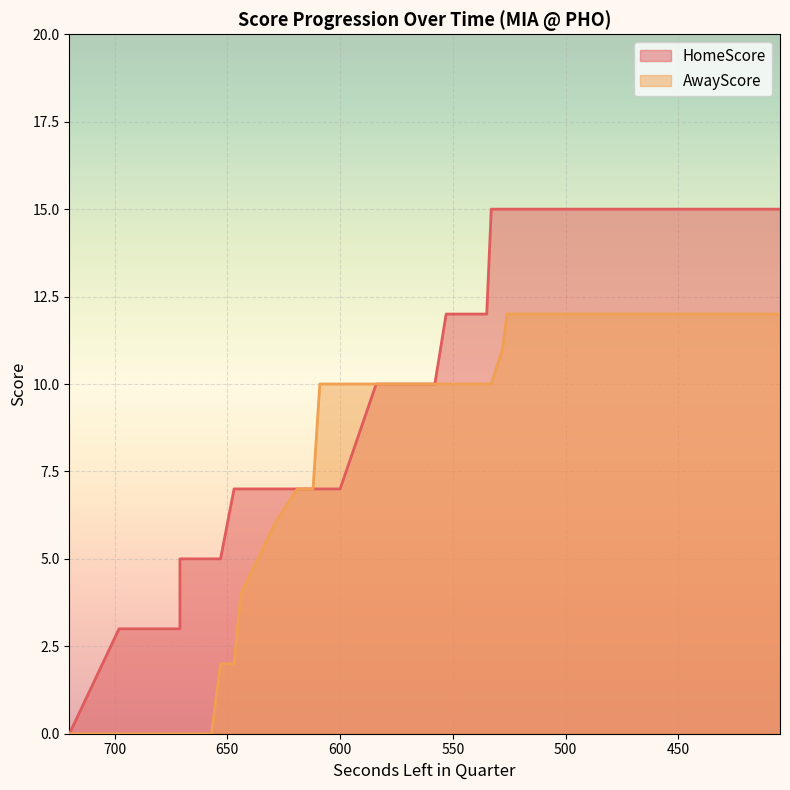

At how many categories does at least one series exceed 14?

19